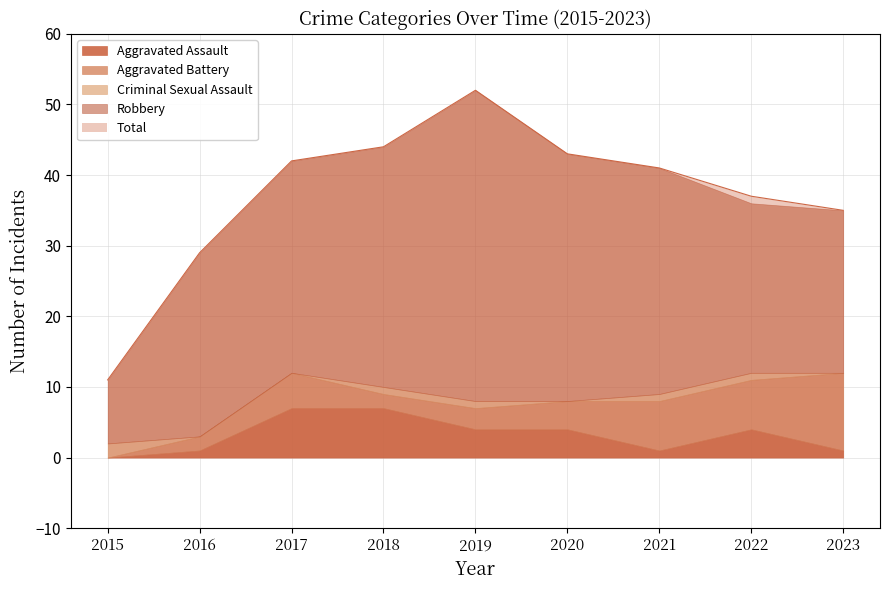

In Aggravated Battery, how many points are higher than both neighbors (excluding endpoints)?

1